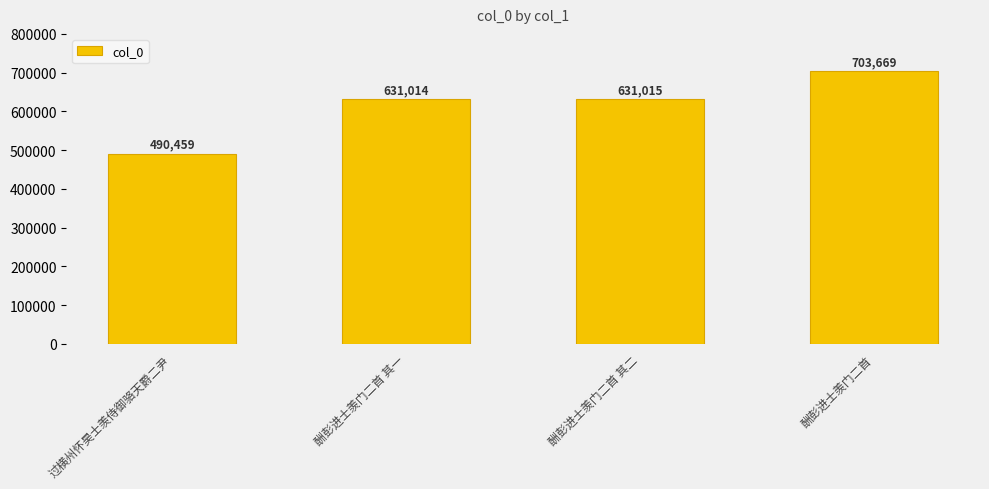

How many values exceed 631015?

1